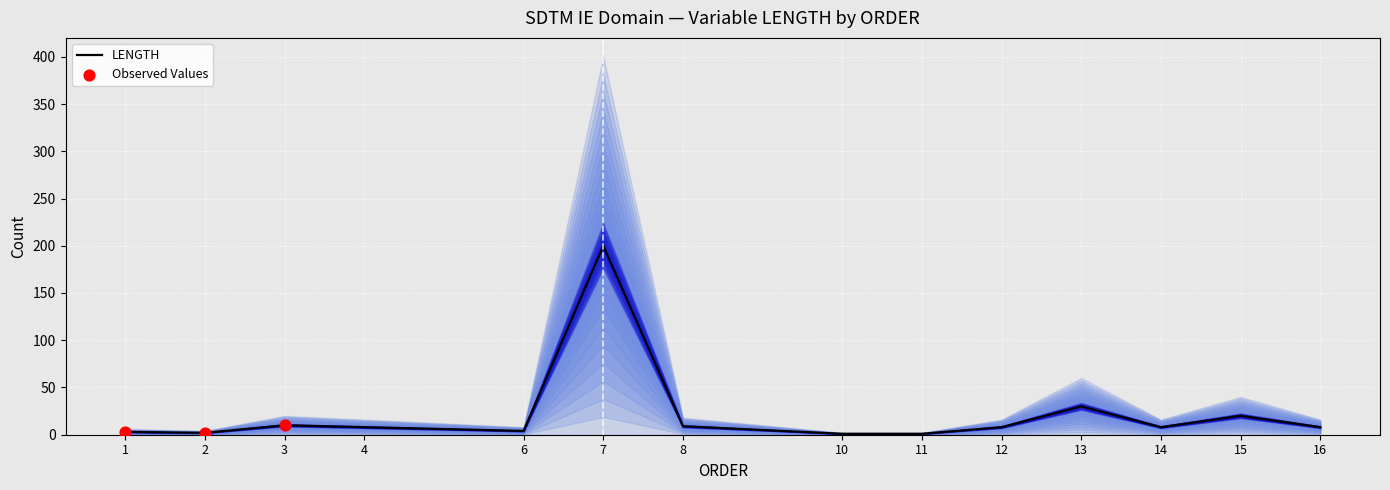

Between 1 and 3, which is larger?

3